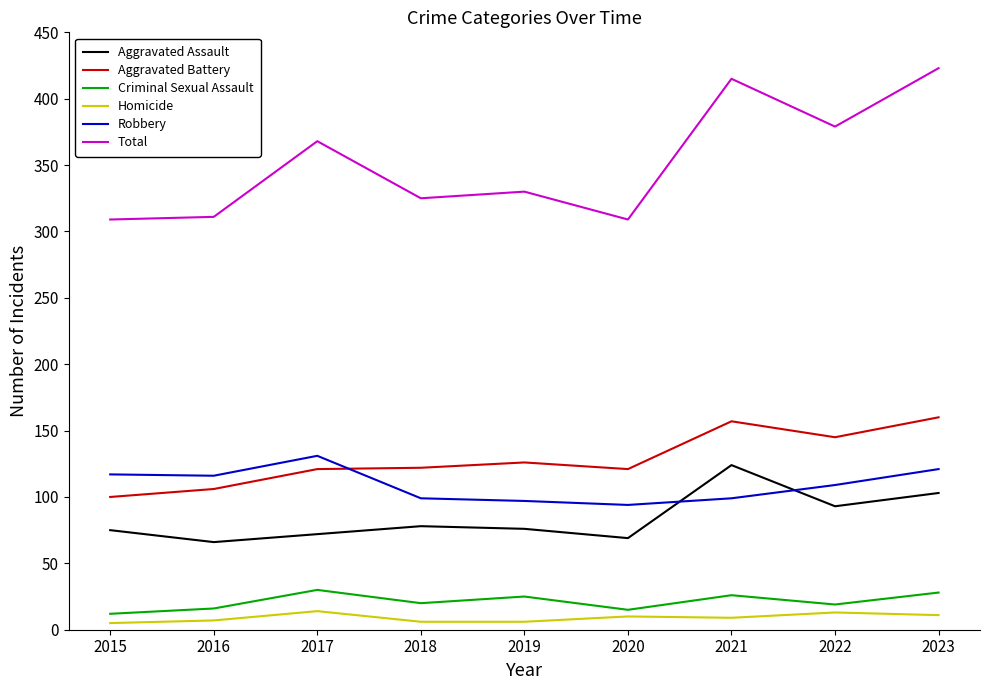

Which series has the largest range (max minus min)?

Total